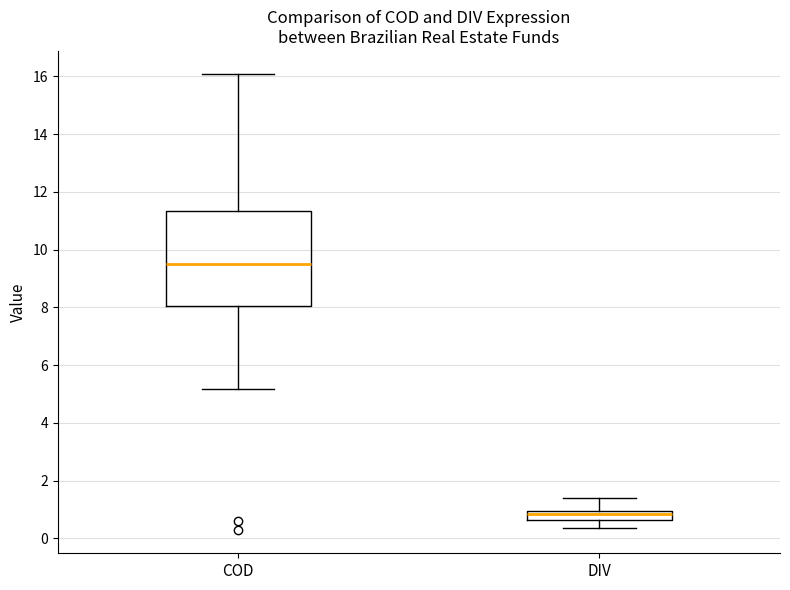

Reading left to right, read every box against the y-axis: the position of its median line, the range the box covers, and the ends of its whiskers. The values are not printed on the chart, so give them approximately, as read against the axis.

COD: median 9.4, box 8.0 to 11.4, whiskers 5.2 to 16.0
DIV: median 0.8, box 0.6 to 1.0, whiskers 0.4 to 1.4